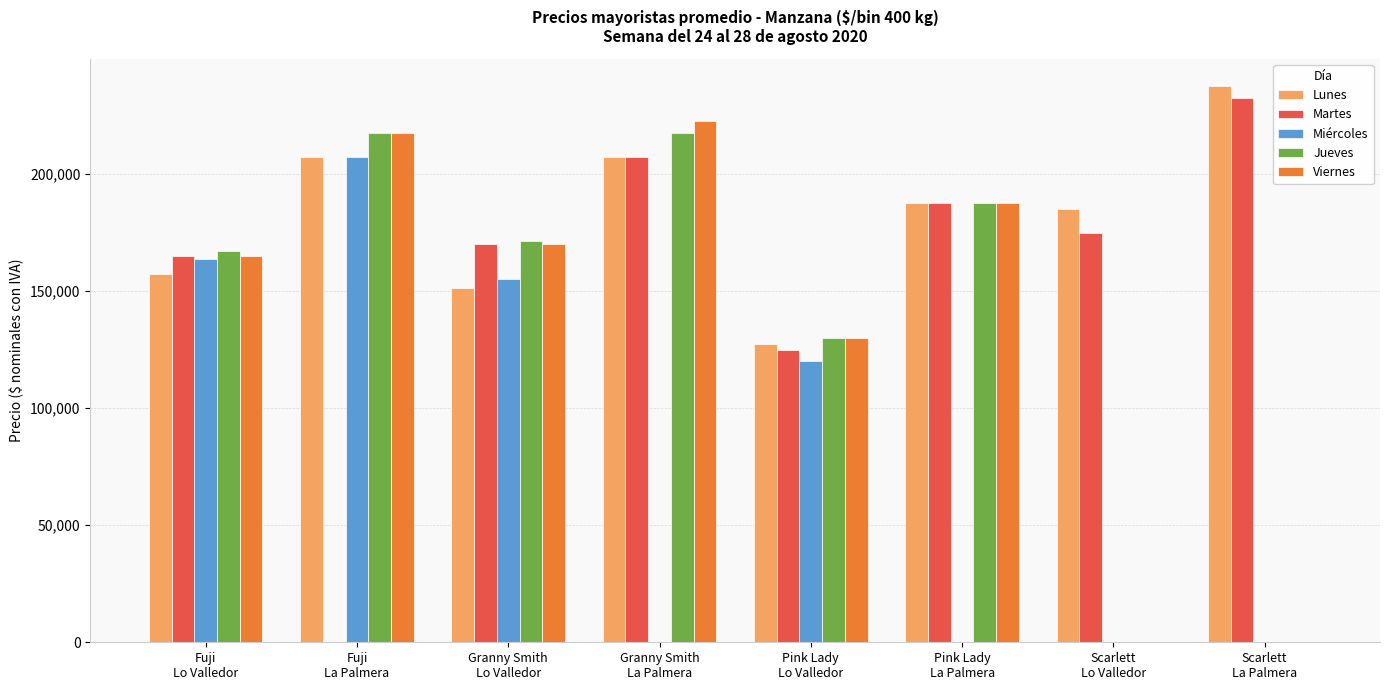

Reading left to right, extract all data points from this chart.

Lunes: Fuji
Lo Valledor=157143	Fuji
La Palmera=207500	Granny Smith
Lo Valledor=151250	Granny Smith
La Palmera=207500	Pink Lady
Lo Valledor=127500	Pink Lady
La Palmera=187500	Scarlett
Lo Valledor=185000	Scarlett
La Palmera=237500
Martes: Fuji
Lo Valledor=165000	Fuji
La Palmera=0	Granny Smith
Lo Valledor=170000	Granny Smith
La Palmera=207500	Pink Lady
Lo Valledor=125000	Pink Lady
La Palmera=187500	Scarlett
Lo Valledor=175000	Scarlett
La Palmera=232500
Miércoles: Fuji
Lo Valledor=163636	Fuji
La Palmera=207500	Granny Smith
Lo Valledor=155000	Granny Smith
La Palmera=0	Pink Lady
Lo Valledor=120000	Pink Lady
La Palmera=0	Scarlett
Lo Valledor=0	Scarlett
La Palmera=0
Jueves: Fuji
Lo Valledor=167000	Fuji
La Palmera=217500	Granny Smith
Lo Valledor=171429	Granny Smith
La Palmera=217500	Pink Lady
Lo Valledor=130000	Pink Lady
La Palmera=187500	Scarlett
Lo Valledor=0	Scarlett
La Palmera=0
Viernes: Fuji
Lo Valledor=165000	Fuji
La Palmera=217500	Granny Smith
Lo Valledor=170000	Granny Smith
La Palmera=222500	Pink Lady
Lo Valledor=130000	Pink Lady
La Palmera=187500	Scarlett
Lo Valledor=0	Scarlett
La Palmera=0